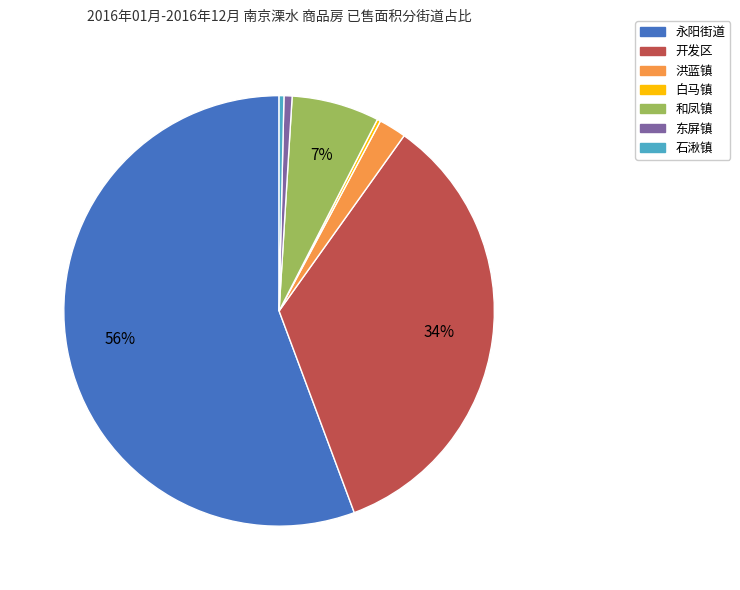

To the nearest percent, what is the combined percentage of 永阳街道 and 石湫镇?

56%